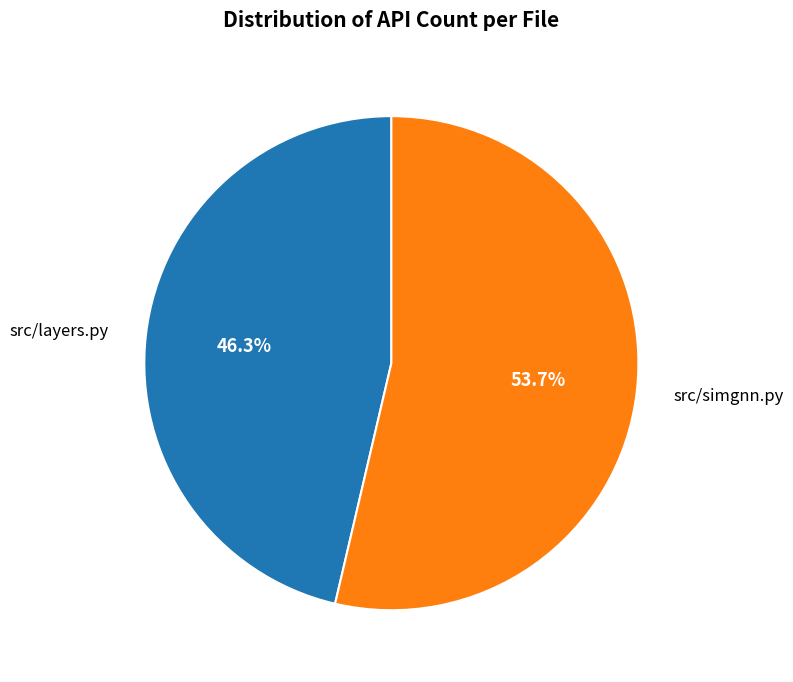

How many segments does this pie chart have?

2